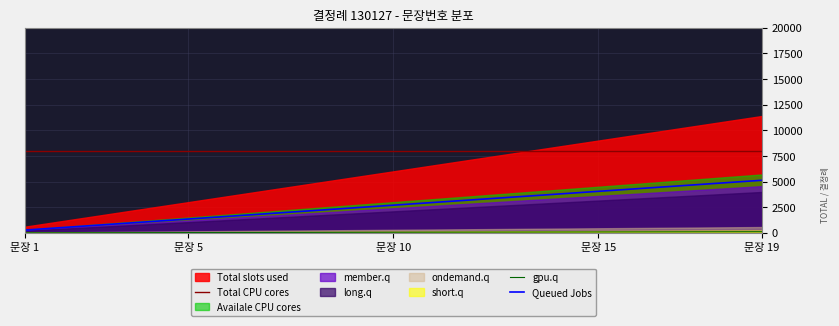

What is the maximum value for Queued Jobs?

5130